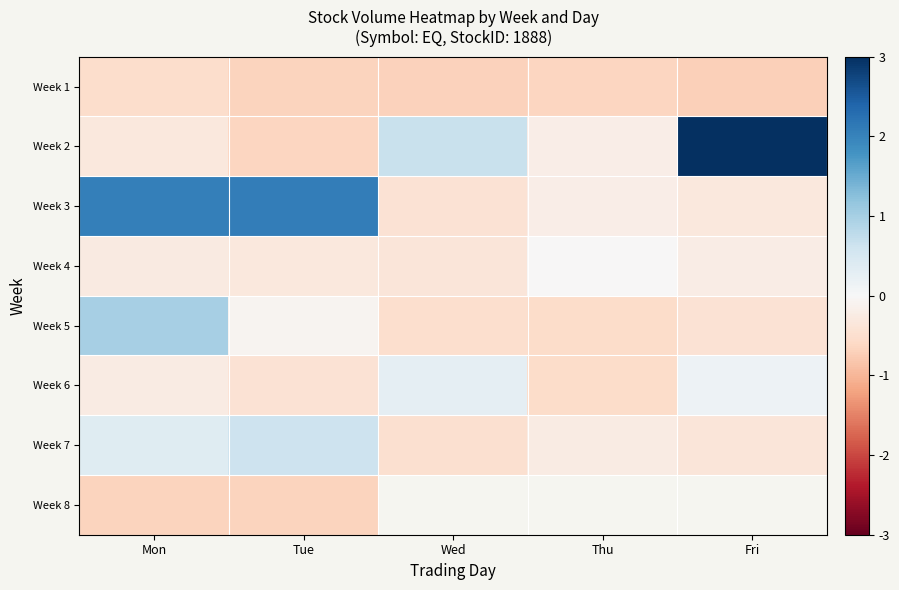

Rank the categories by Week 2 value from lowest to highest.

Tue, Mon, Thu, Wed, Fri